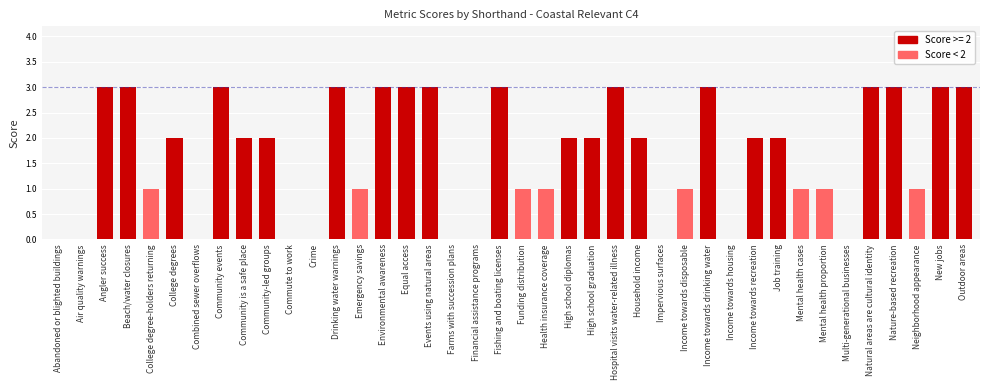

What is the maximum value shown in the chart?

3